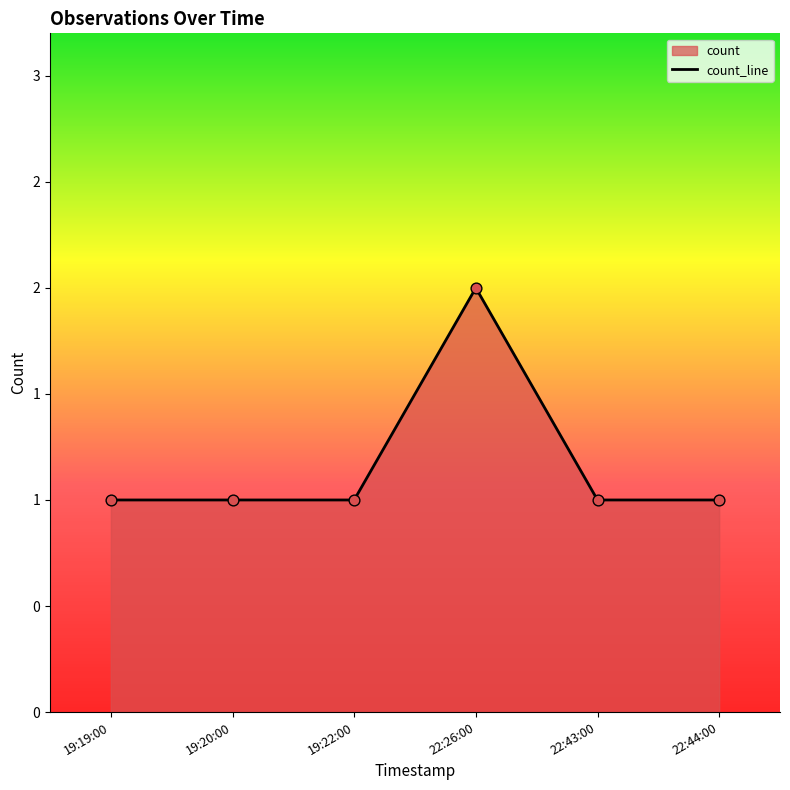

What is the ratio of the value at 19:20:00 to the value at 22:44:00?

1.0